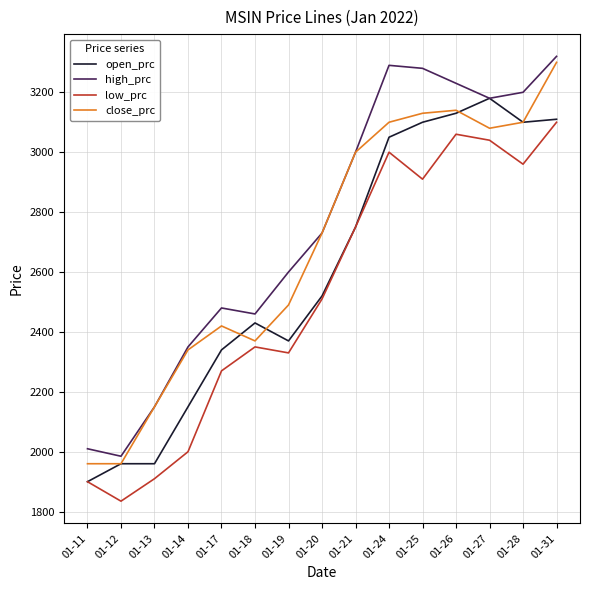

What is the difference between the maximum and minimum values in the high_prc series?

1335